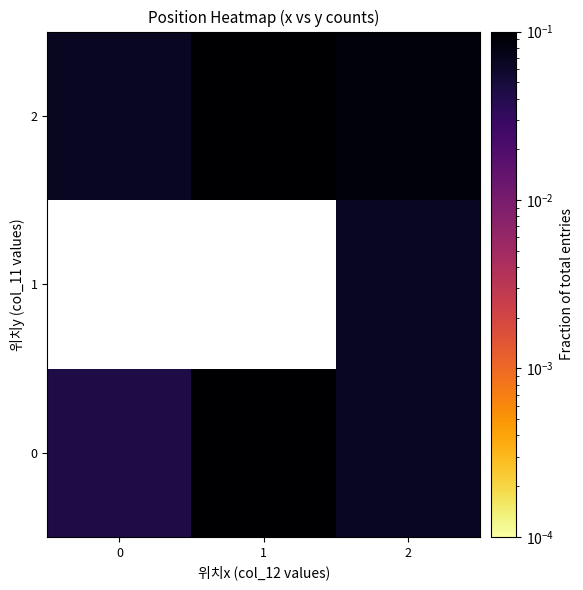

What is the difference between the maximum and second lowest values in the 0 series?

0.3